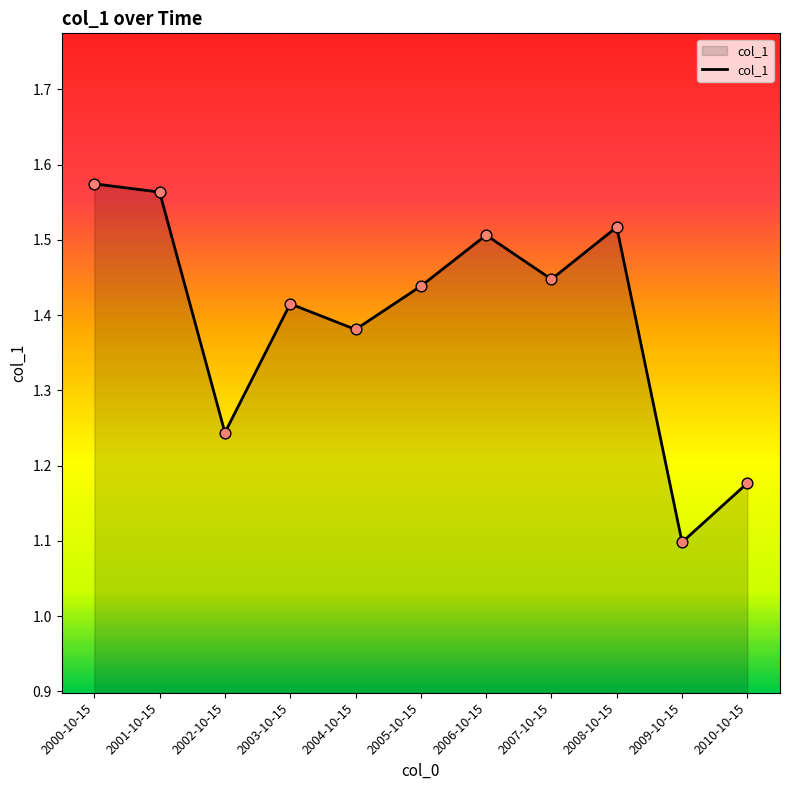

Between 2008-10-15 and 2000-10-15, which is larger?

2000-10-15